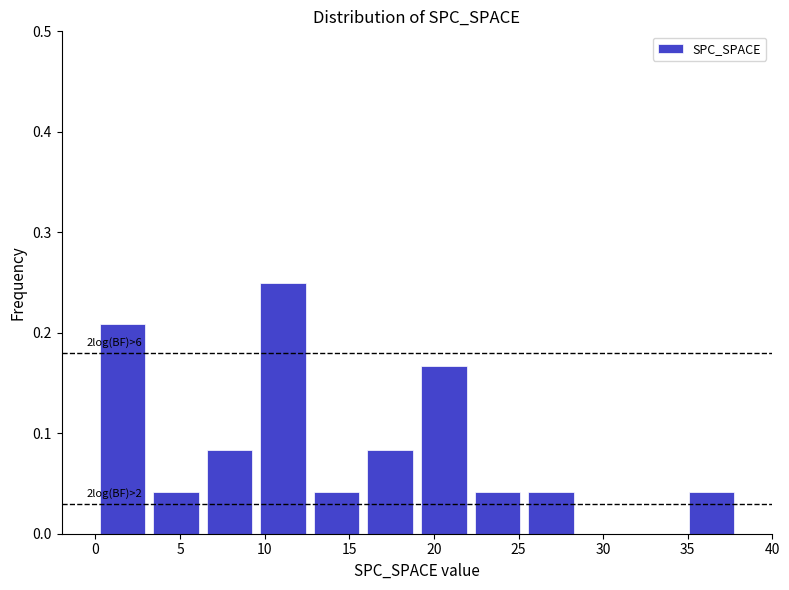

Over which range of the x-axis is the bar tallest?

9.5 to 12.5